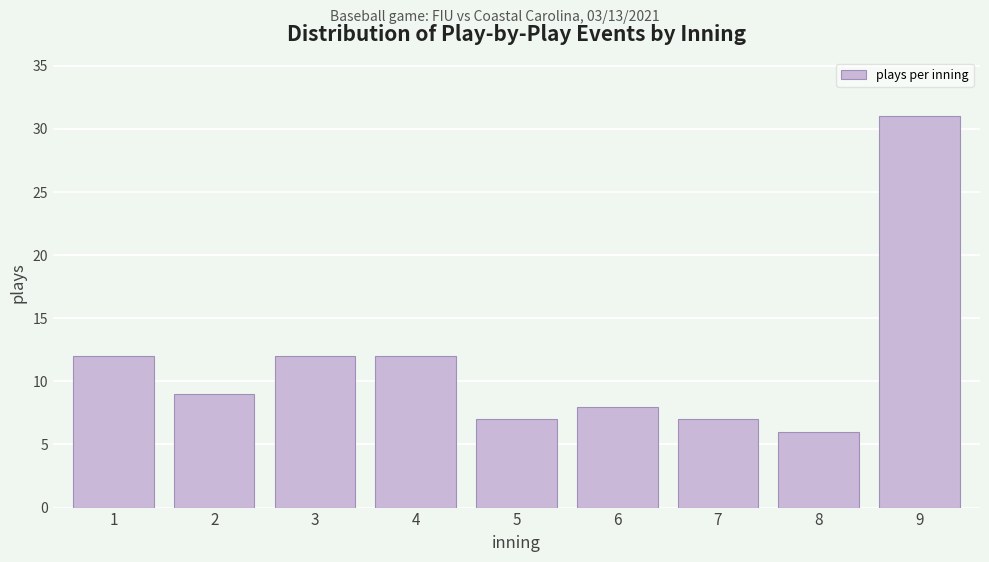

Reading right to left, list all the values displayed in this chart.

31	6	7	8	7	12	12	9	12